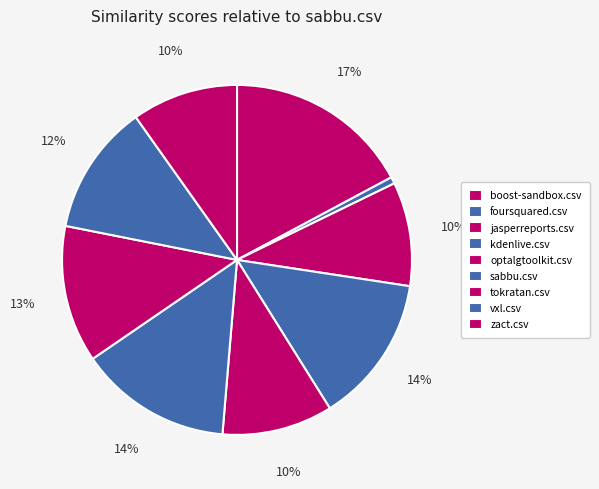

Rank the categories by value from lowest to highest.

foursquared.csv, jasperreports.csv, zact.csv, optalgtoolkit.csv, vxl.csv, tokratan.csv, kdenlive.csv, sabbu.csv, boost-sandbox.csv